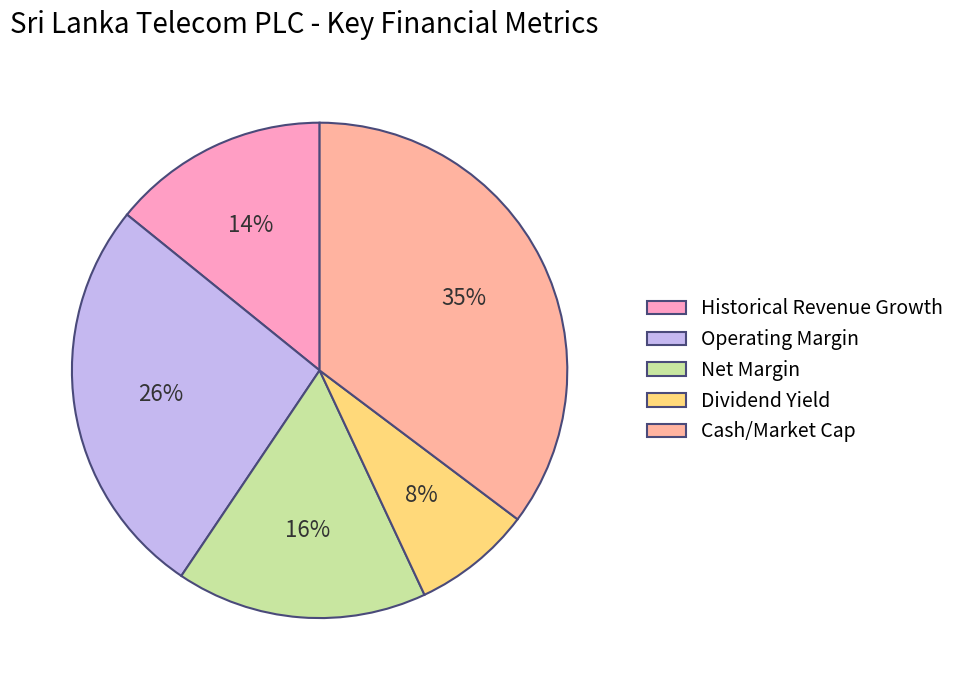

Is the sum of Cash/Market Cap and Net Margin greater than half?

Yes